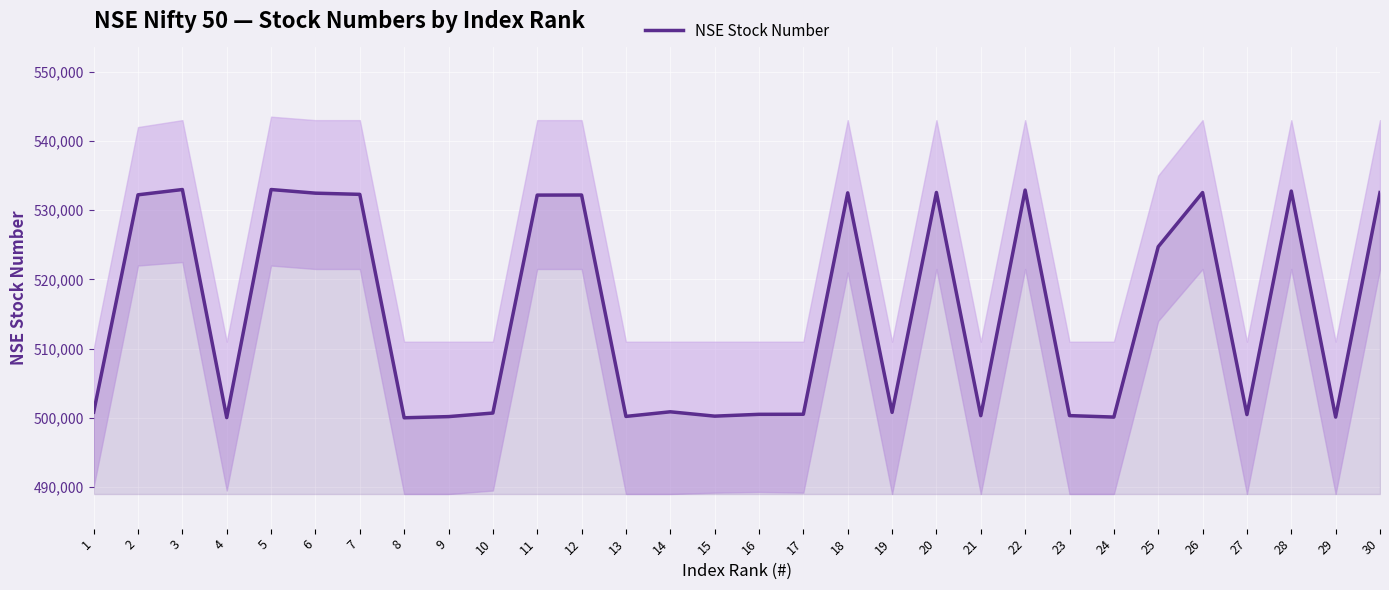

Where is the first local minimum?

4